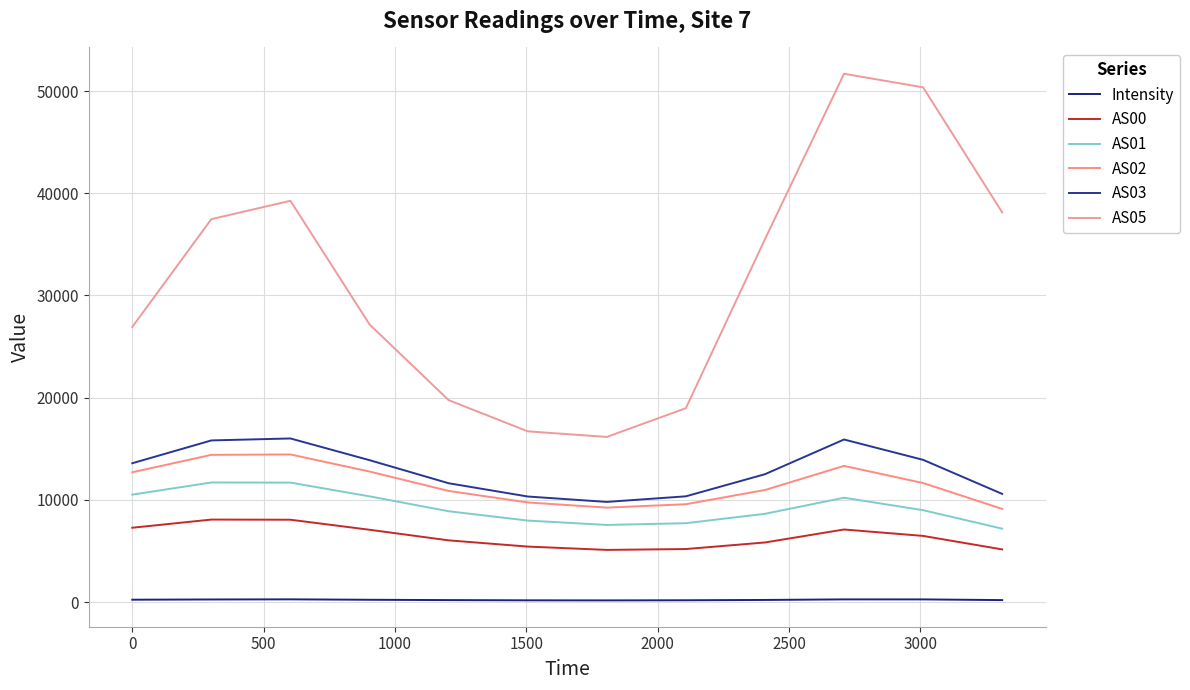

In AS02, how many points are higher than both neighbors (excluding endpoints)?

2